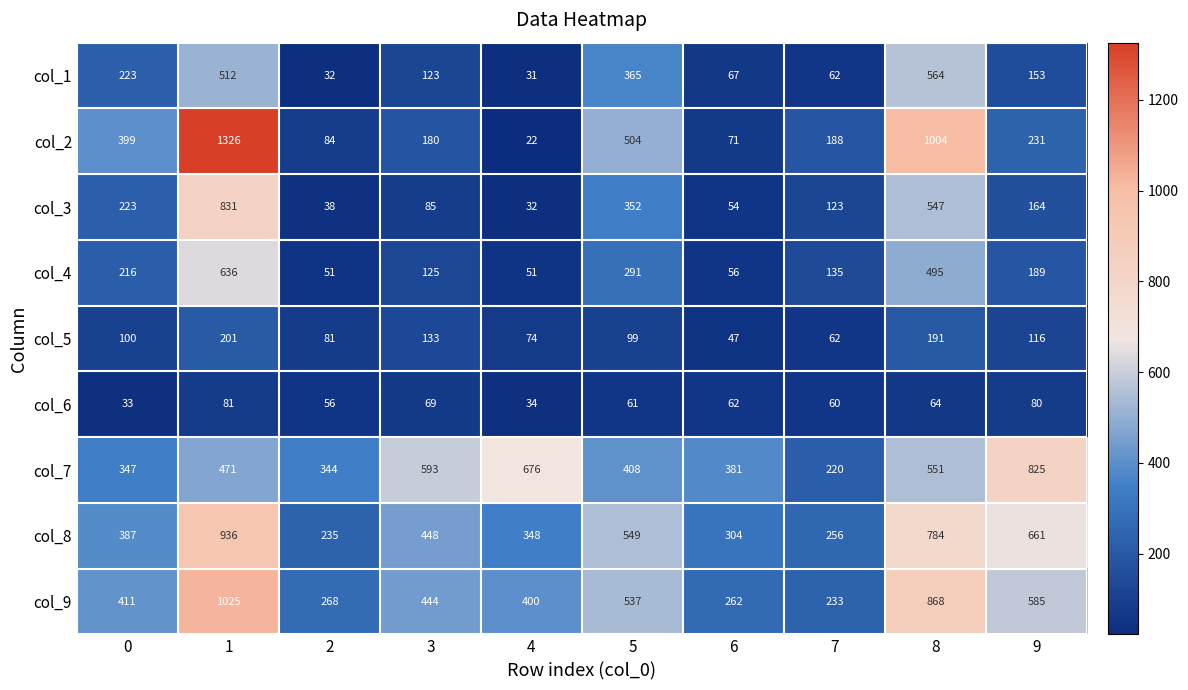

What is the sum of all col_1 values?

2132